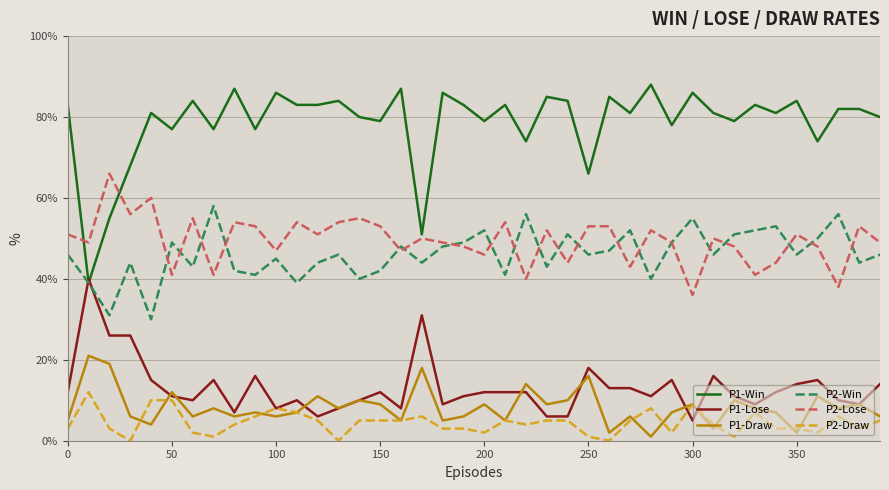

True or false: P1-Draw and P2-Win cross at least once.

False